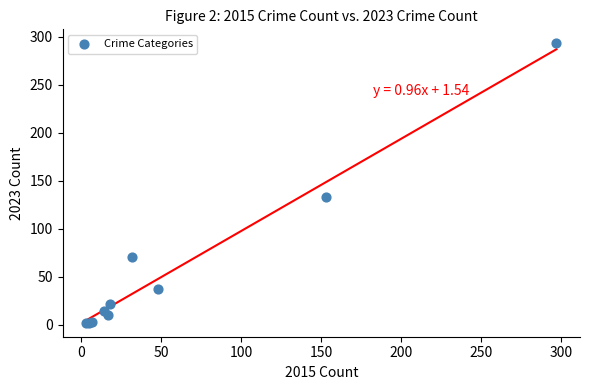

What Y value in the scatter plot is closest to 147?

133